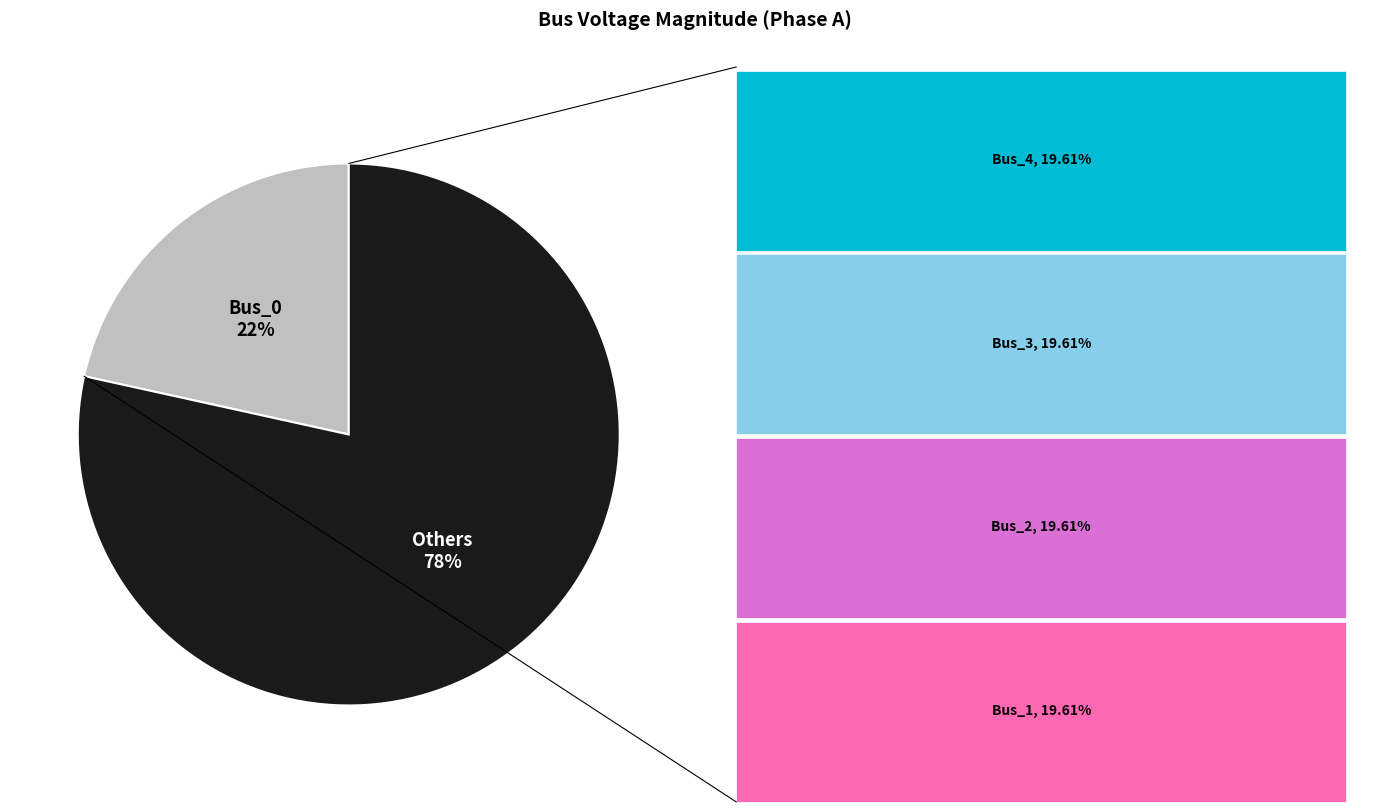

Is there a majority slice in this chart?

Yes